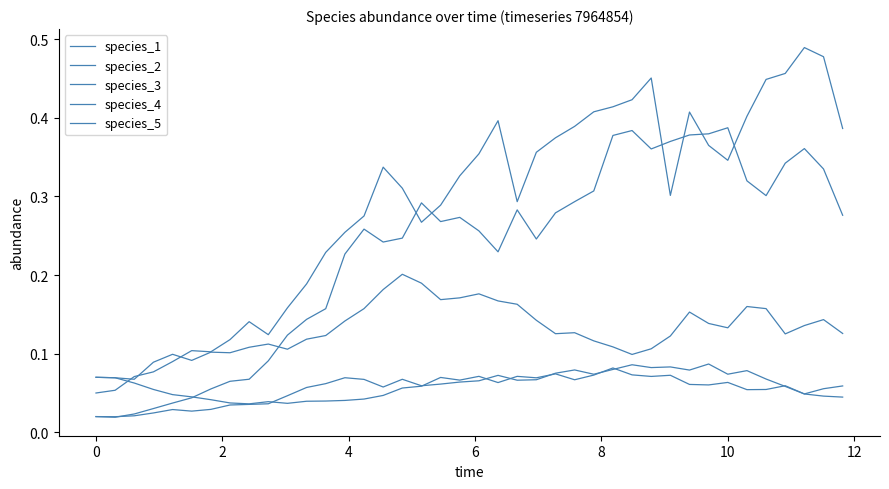

What is the difference between the maximum and minimum values in the species_5 series?

0.1